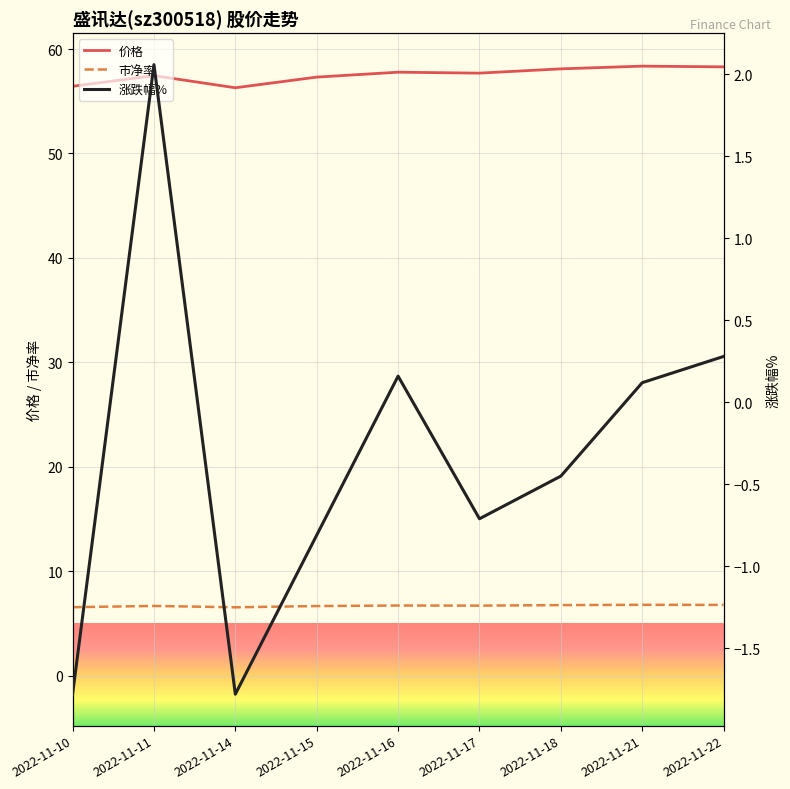

At which category does 涨跌幅% reach its first local valley?

2022-11-14